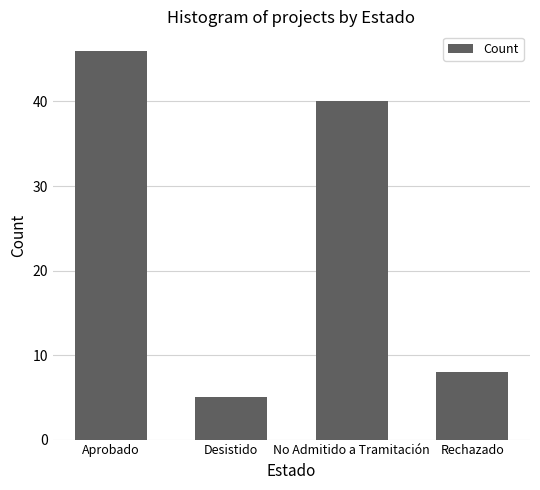

Reading left to right, what are all the values shown in this chart?

Aprobado=46	Desistido=5	No Admitido a Tramitación=40	Rechazado=8